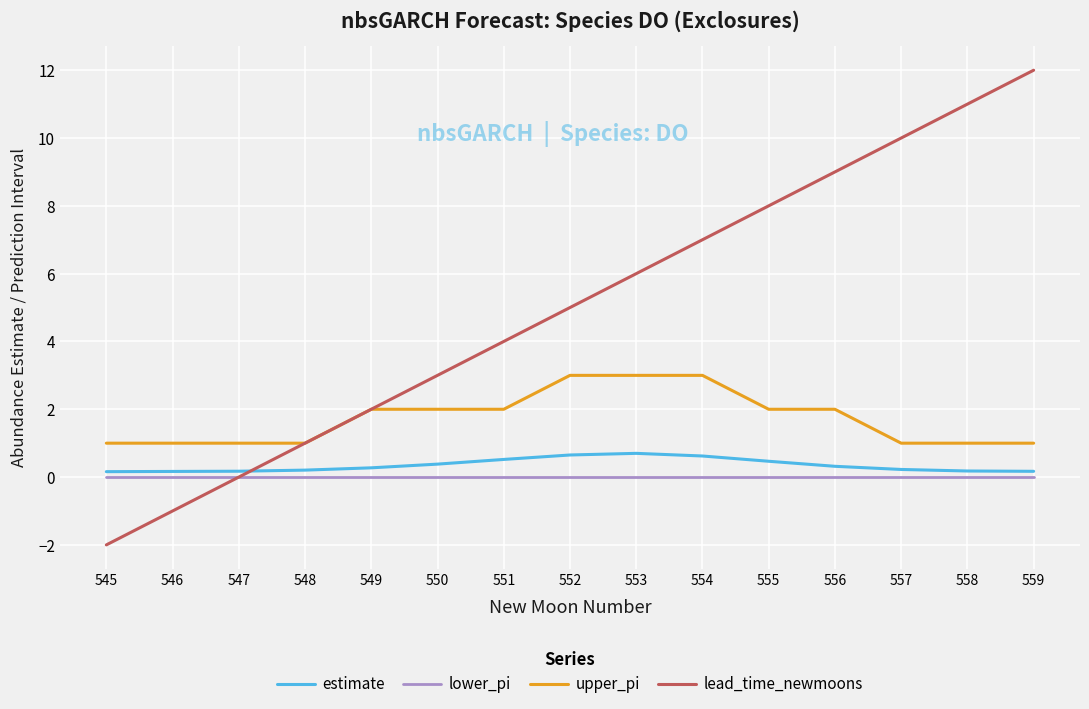

Which series changed the most between 552 and 555?

lead_time_newmoons